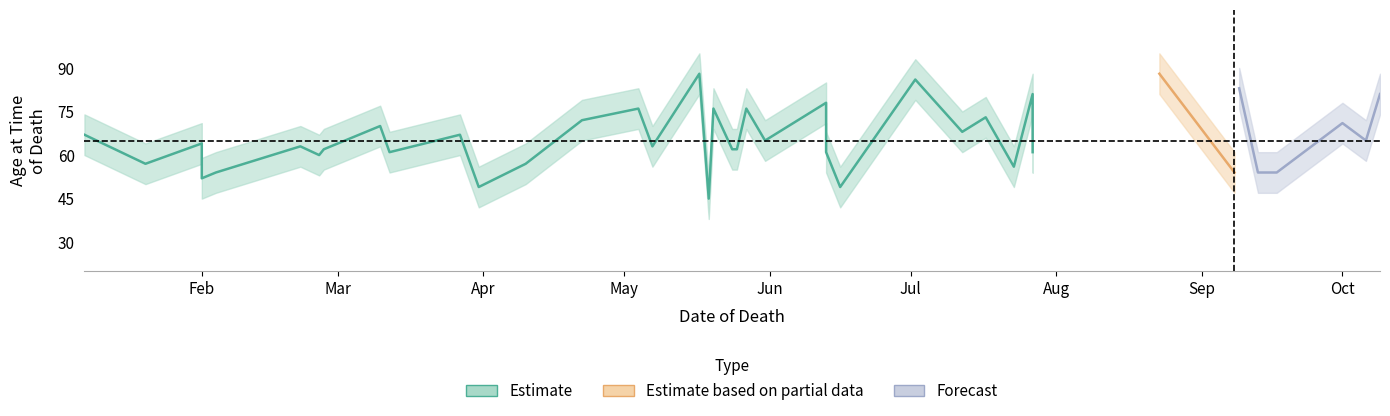

How many data points in lower are above 57?

19